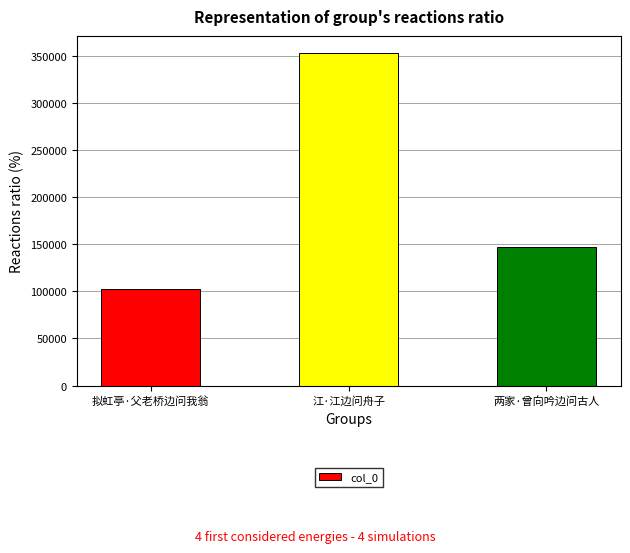

Reading left to right, transcribe all the data shown in this chart.

102131	353774	147152